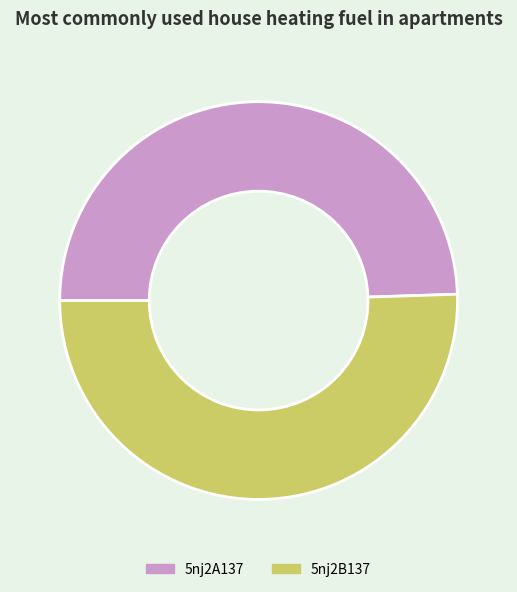

Which has a higher value, 5nj2A137 or 5nj2B137?

5nj2B137